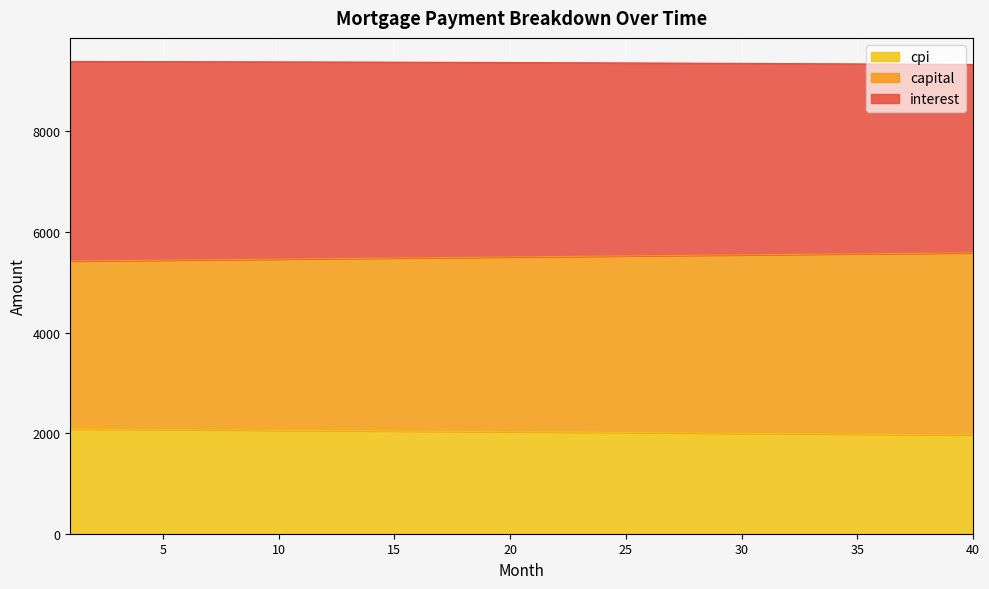

True or false: capital has a value of 7235.7 at 9.

False